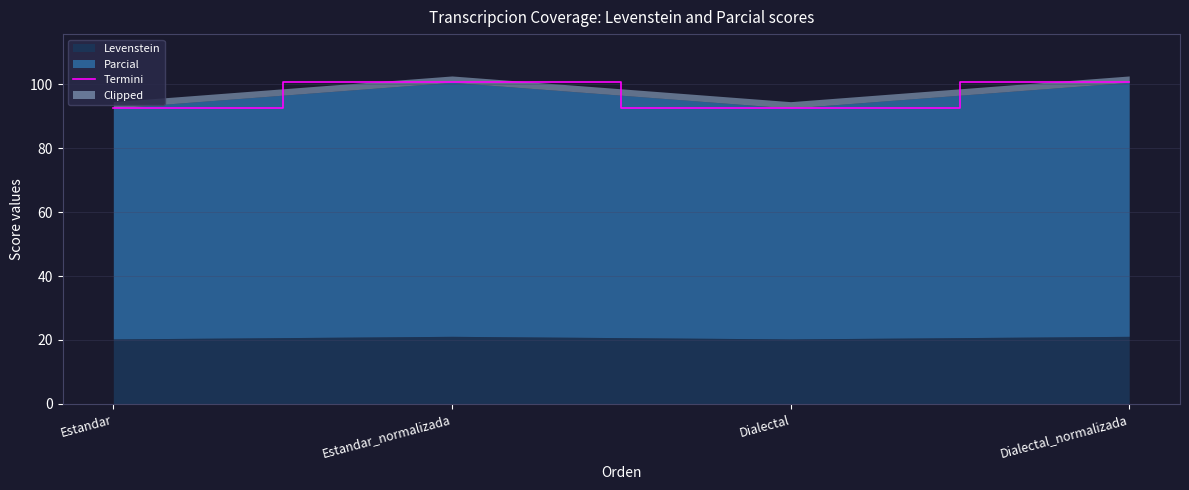

What is the difference between the values at Estandar and Dialectal_normalizada?

8.0